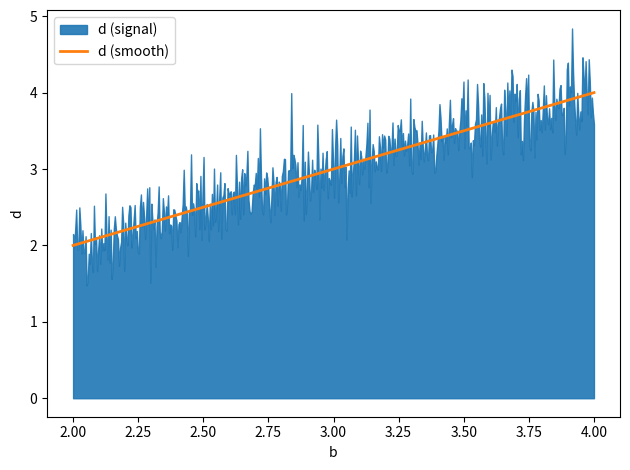

Rank the categories by value from highest to lowest.

4, 3, 2, 2